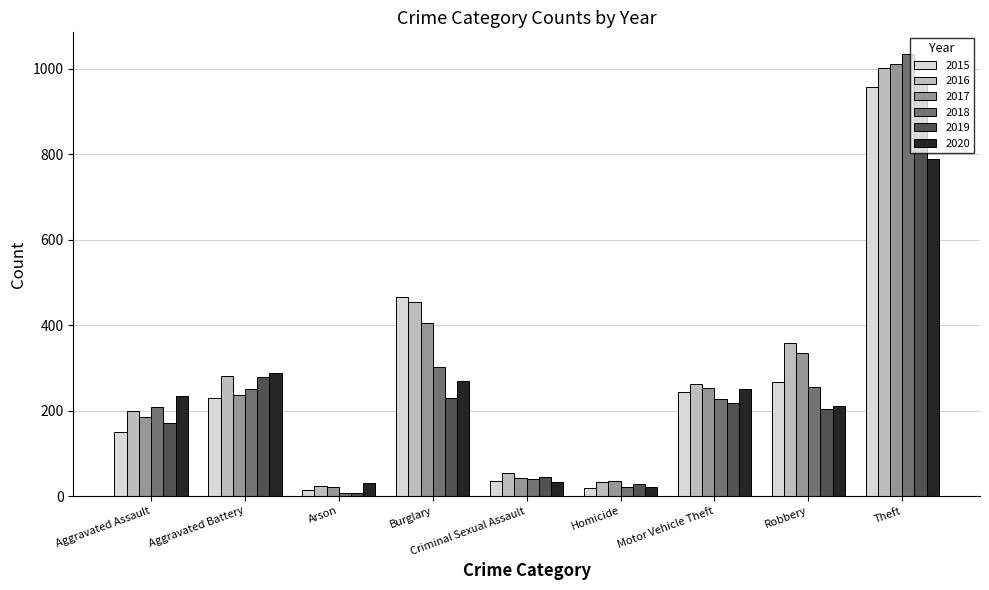

Which series changed the most between Aggravated Assault and Motor Vehicle Theft?

2015